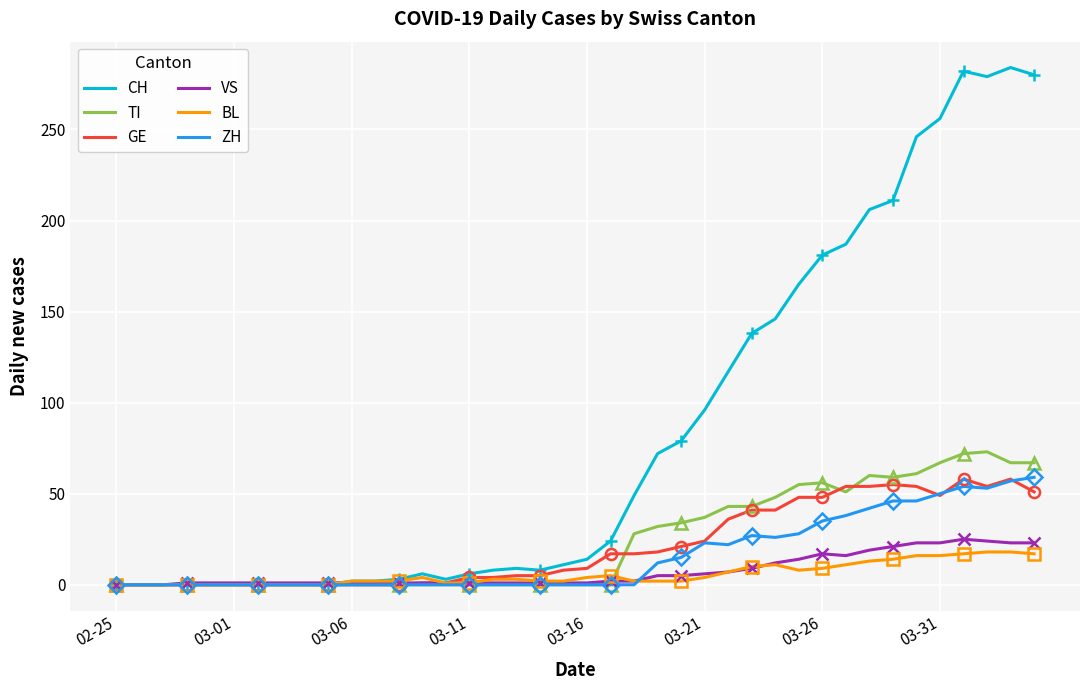

Which series has the largest range (max minus min)?

CH